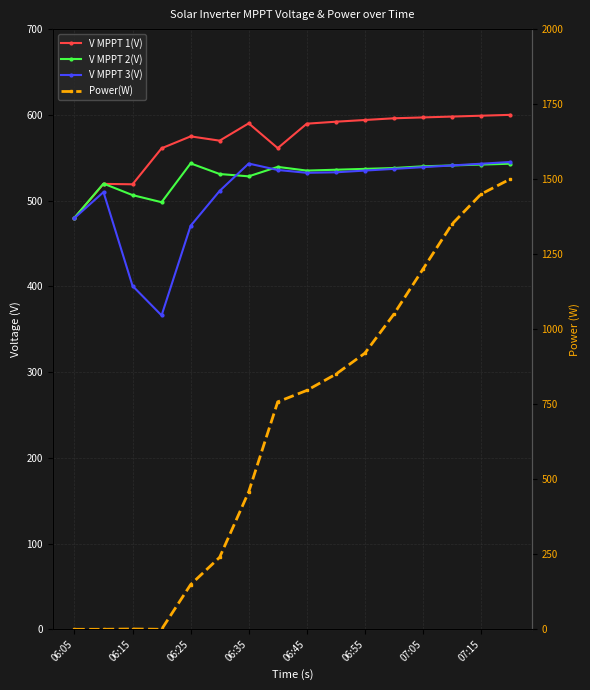

What is the approximate value of Power(W) at 15?

1500.0